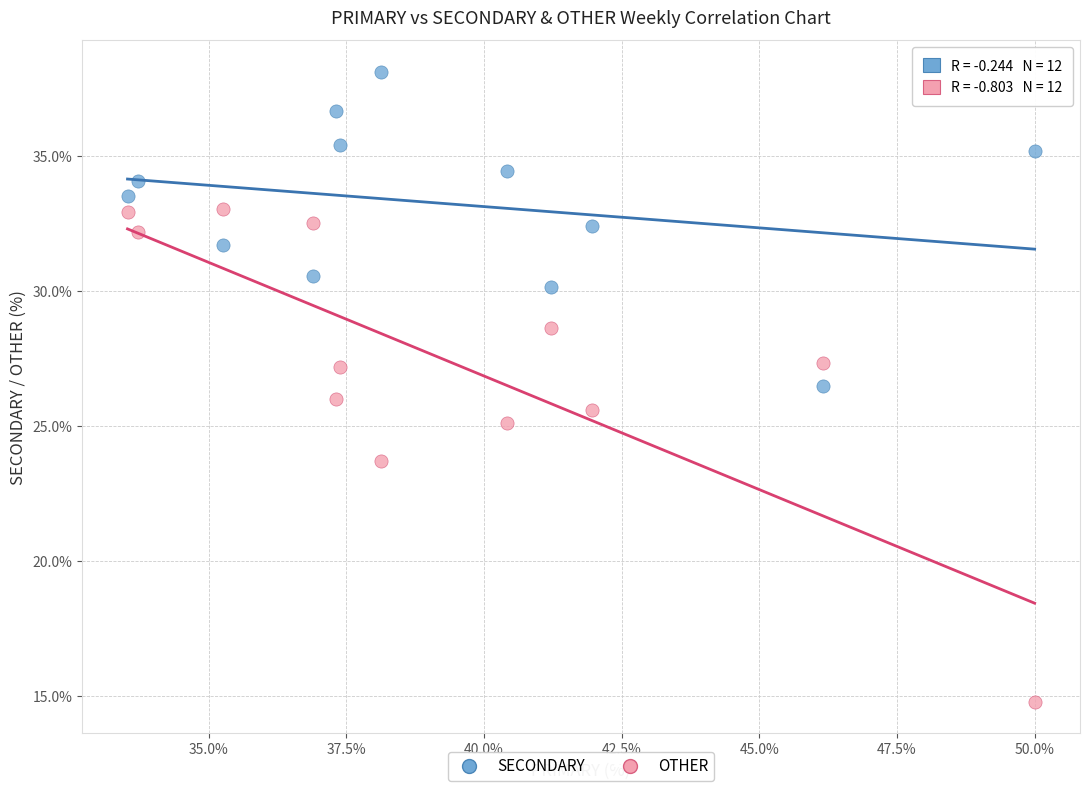

Which series has the largest Y range (max minus min)?

OTHER